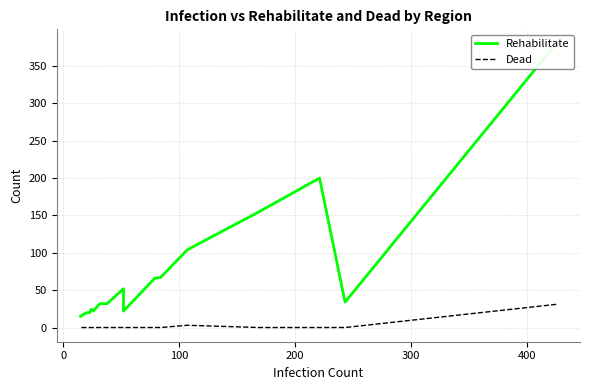

How many data points does each series have?

20